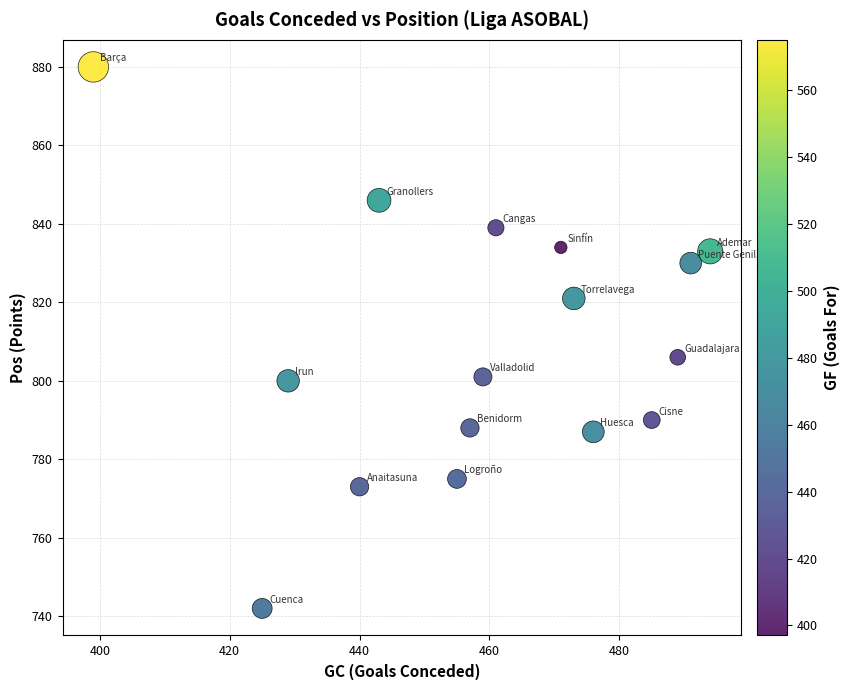

What Y value in the scatter plot is closest to 811?

806